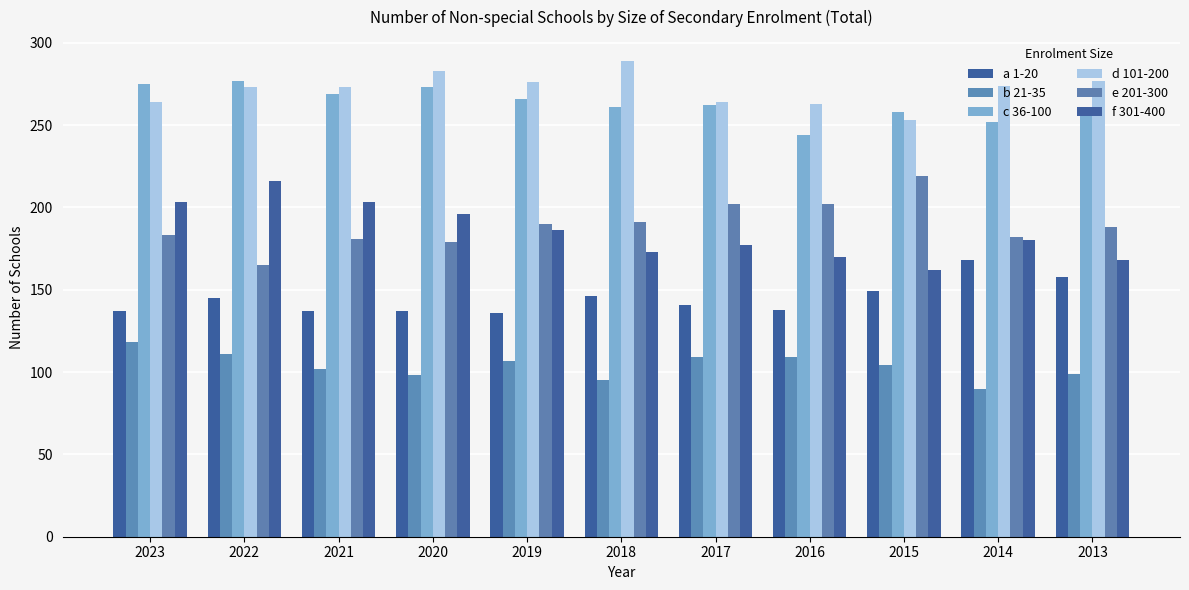

Where is a 1-20 nearest to the value 152?

2015